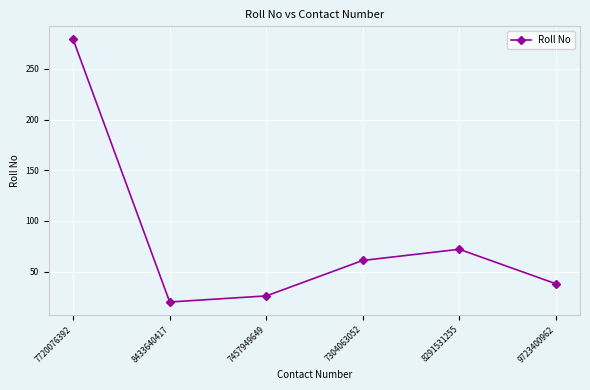

Which has a higher value, 7720076392 or 8291531255?

7720076392